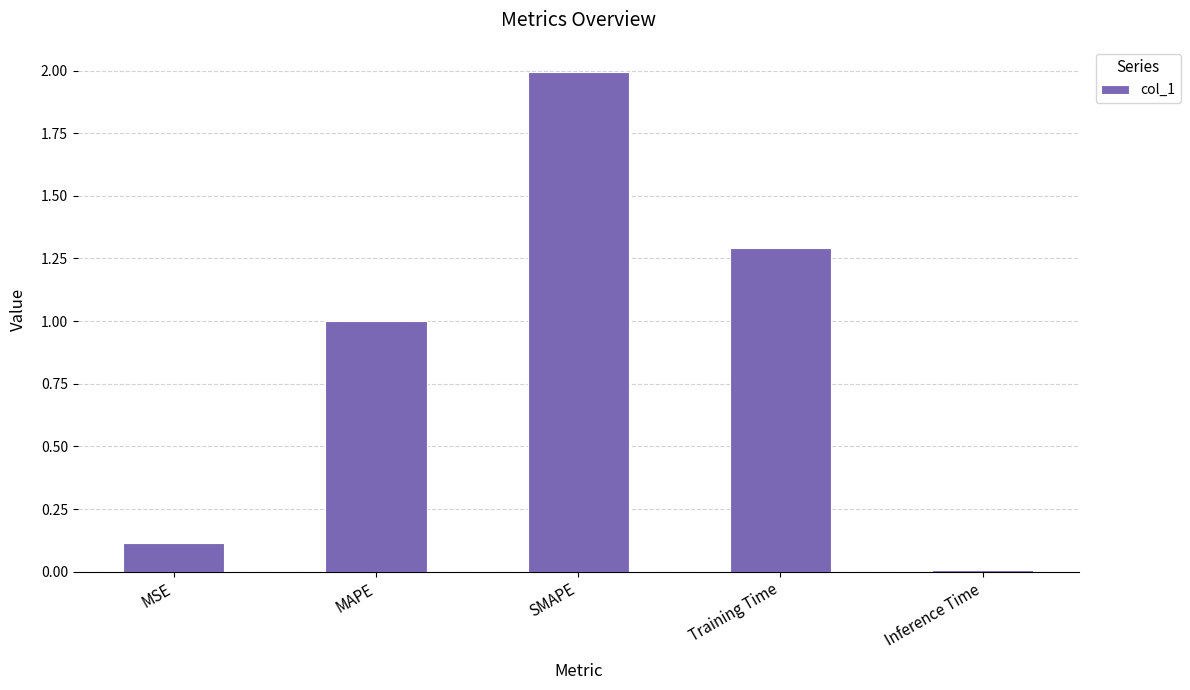

List the labels in order of value, largest first.

SMAPE, Training Time, MAPE, MSE, Inference Time